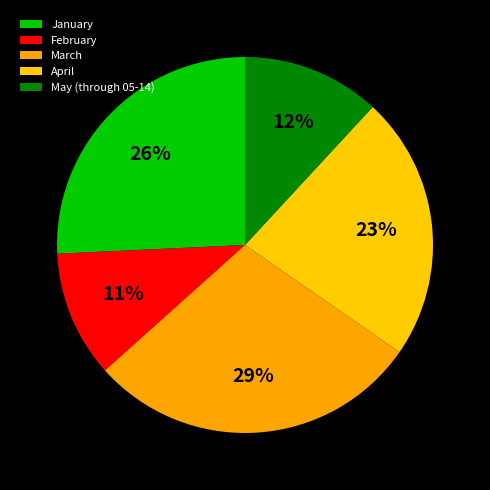

To the nearest percent, what percentage of the pie is February?

11%